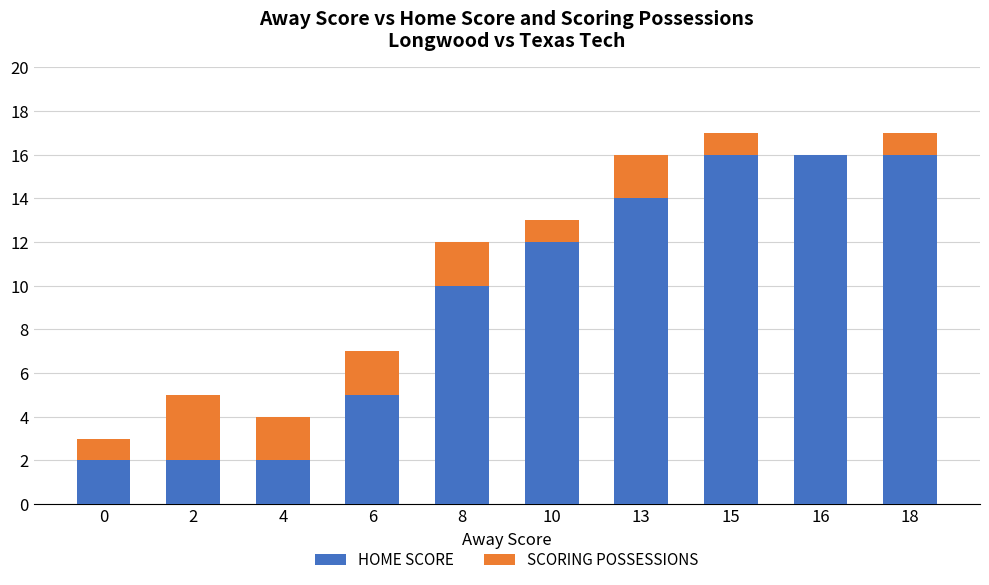

What is the total value across all series at 6?

7